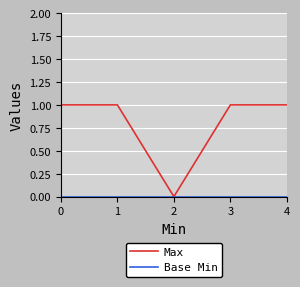

Which series has the widest spread of values?

Max